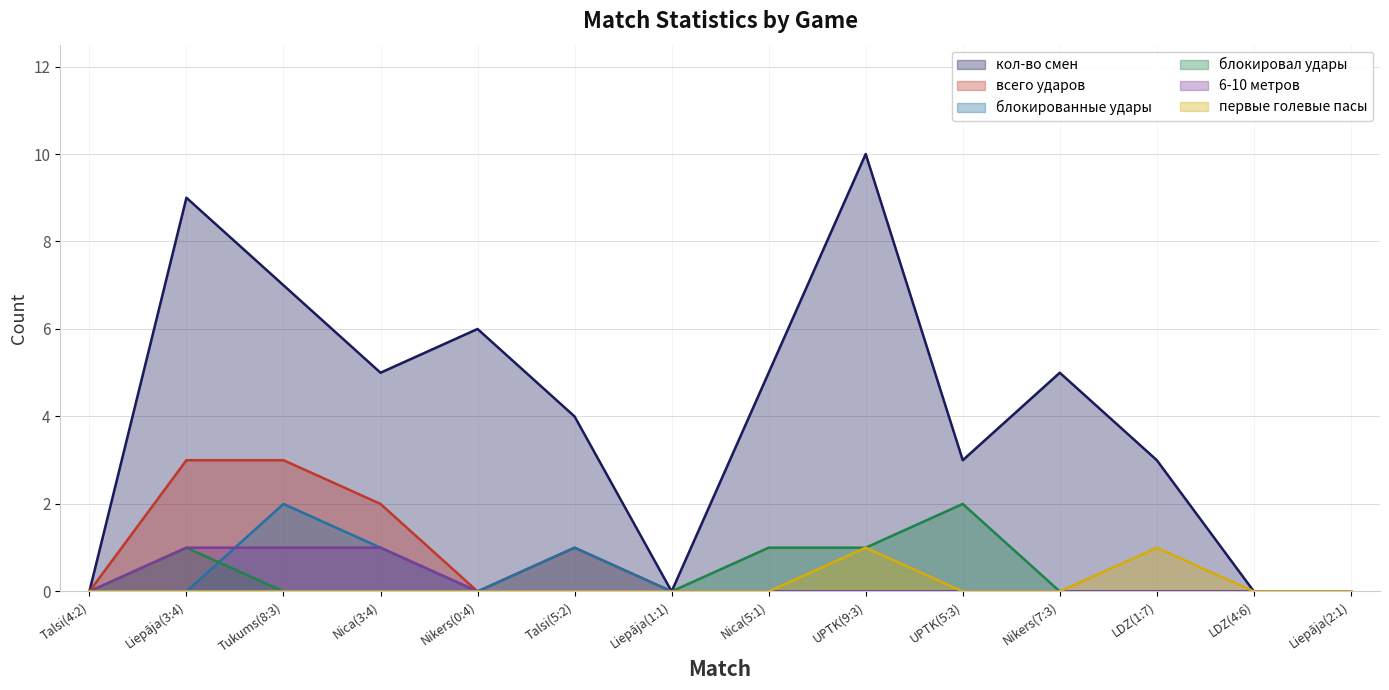

At which category does кол-во смен reach its first local valley?

Nica(3:4)